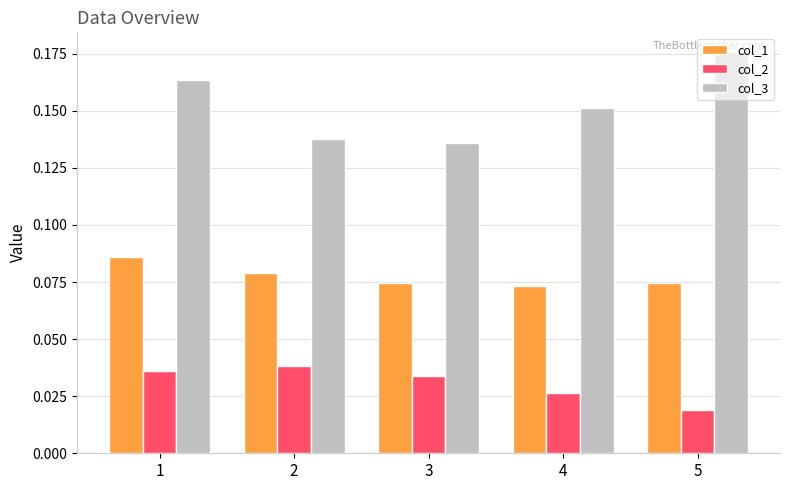

How many bars are there in total?

15